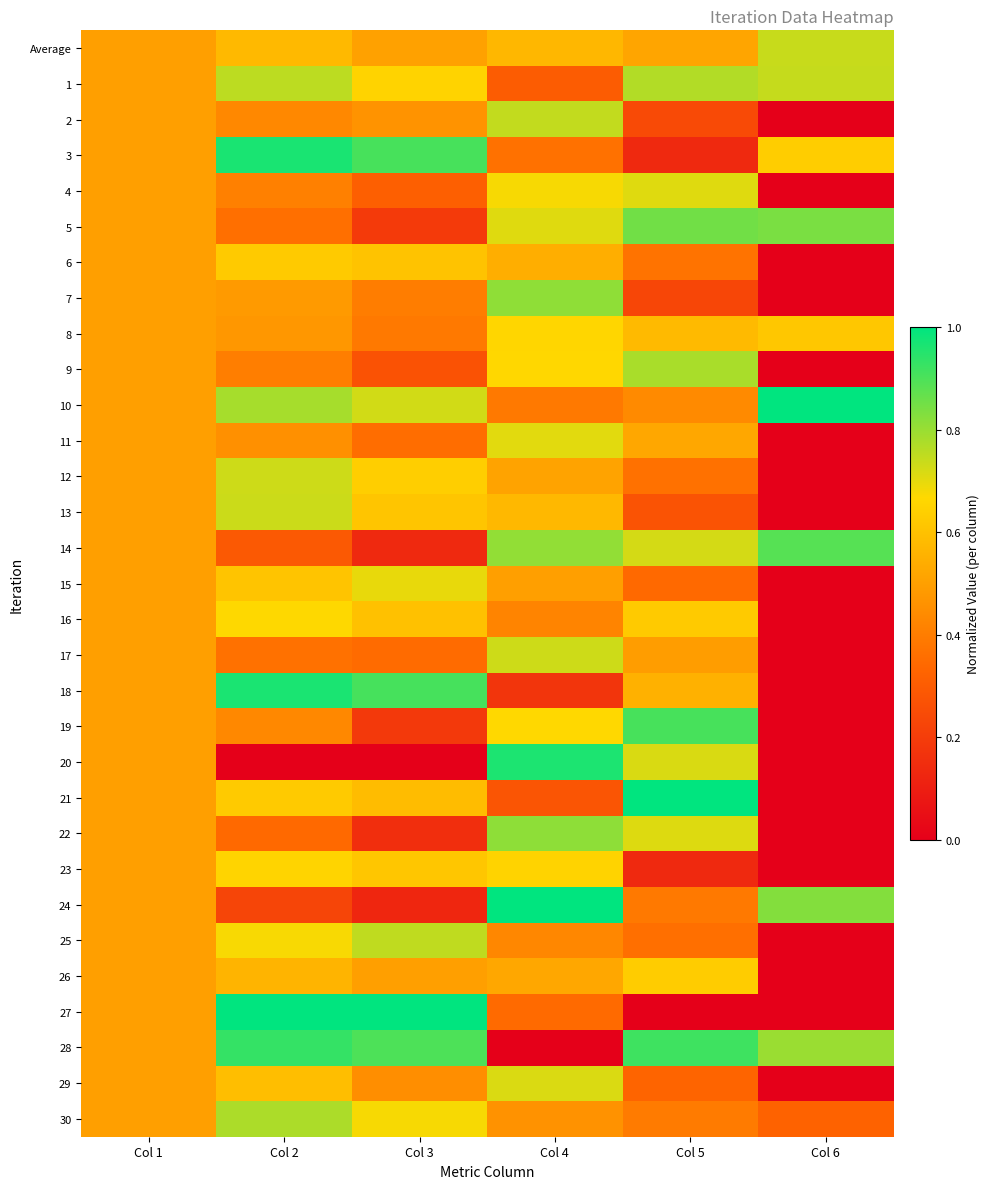

Which series changed the most between Col 1 and Col 5?

21